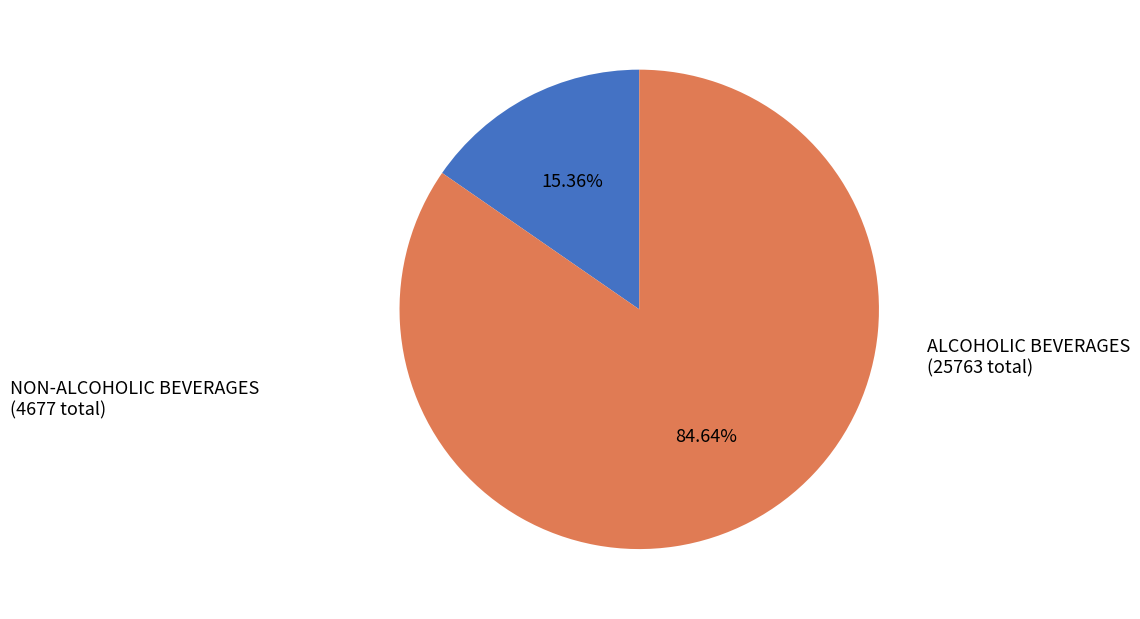

Is there any slice that represents more than half of the pie?

Yes